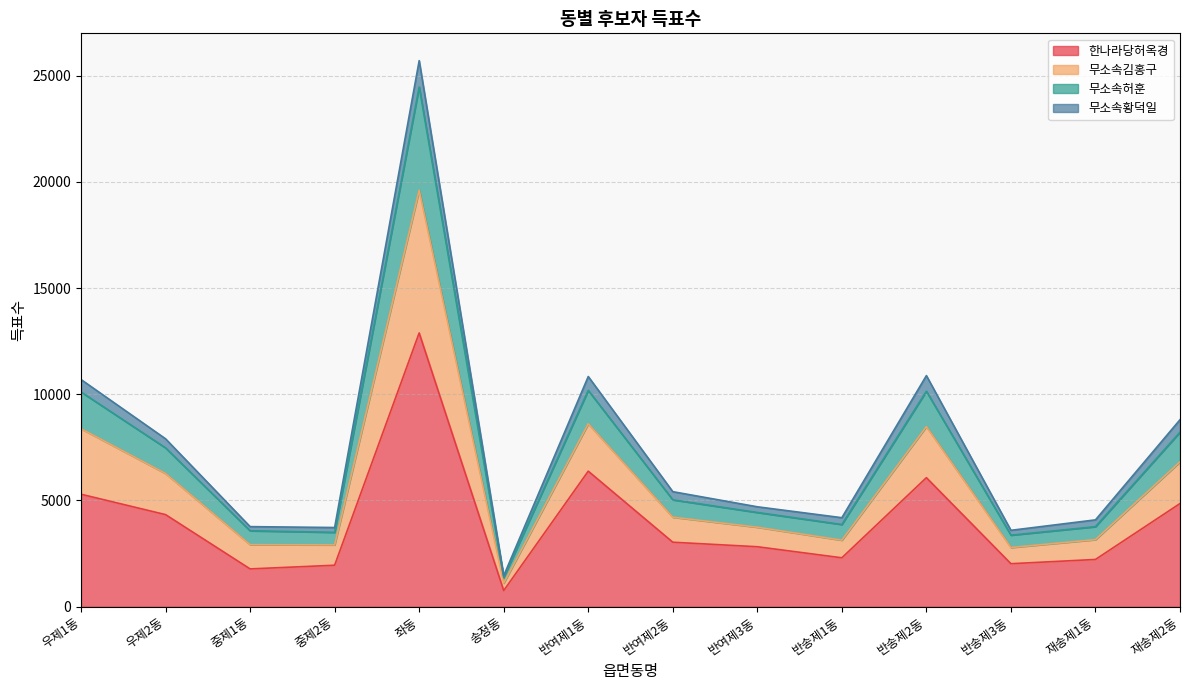

True or false: 한나라당허옥경 and 무소속허훈 intersect in this chart.

False